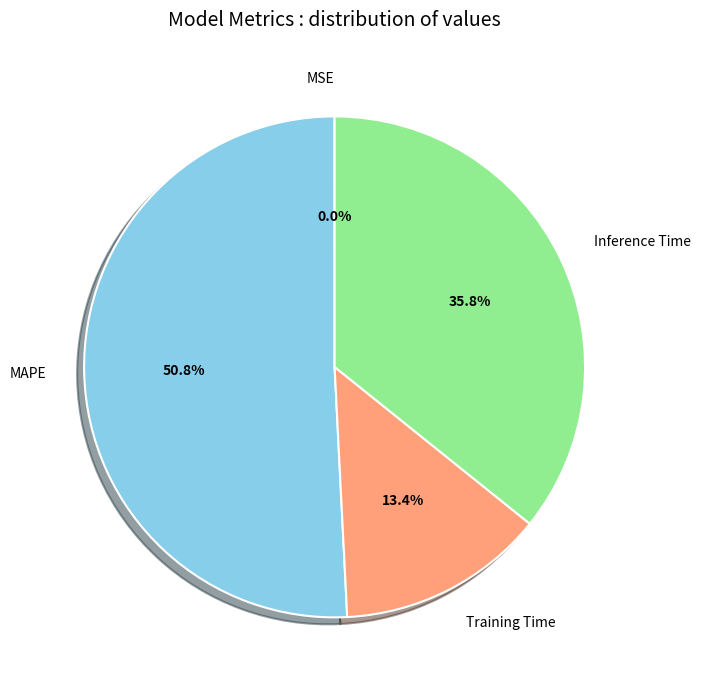

Approximately how many times larger is the value at Inference Time compared to MAPE?

0.7